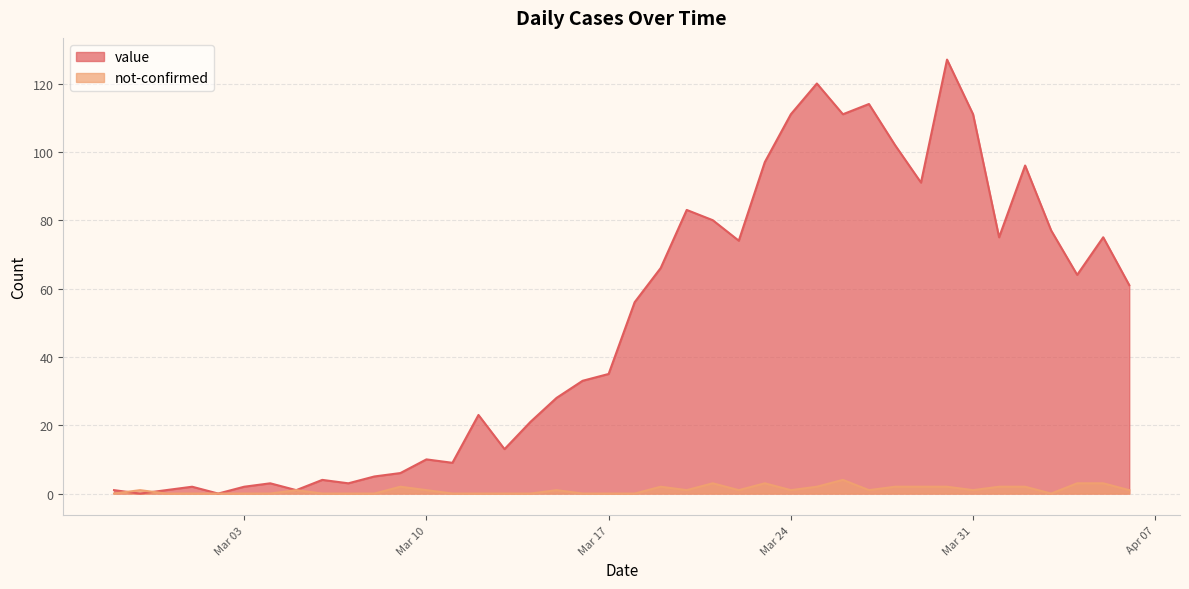

True or false: value has more than 2 points higher than both neighbors.

True